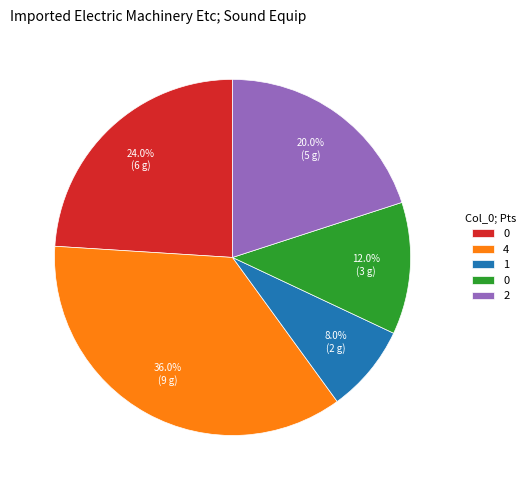

Is there any slice that represents more than half of the pie?

No